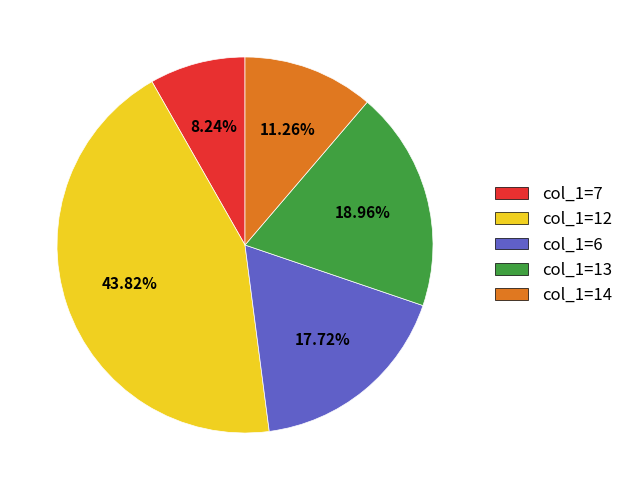

Approximately how many times larger is the value at col_1=12 compared to col_1=7?

5.3